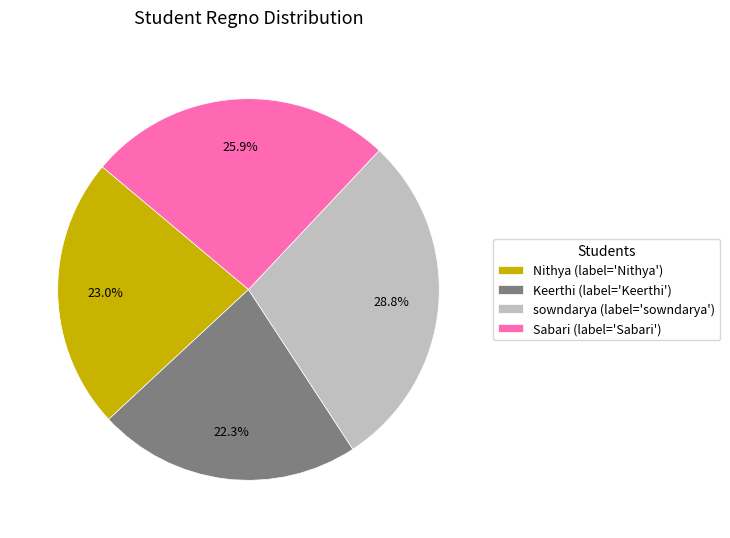

Does Nithya account for over 50% of the chart?

No